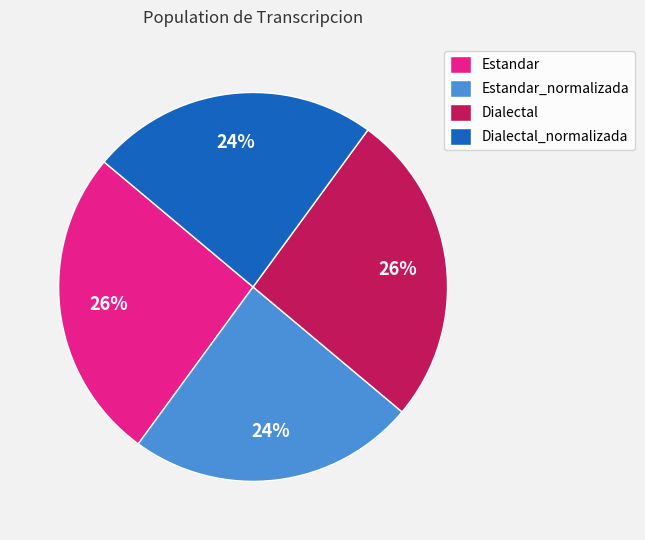

The Dialectal slice represents 26% of the pie. True or false?

True